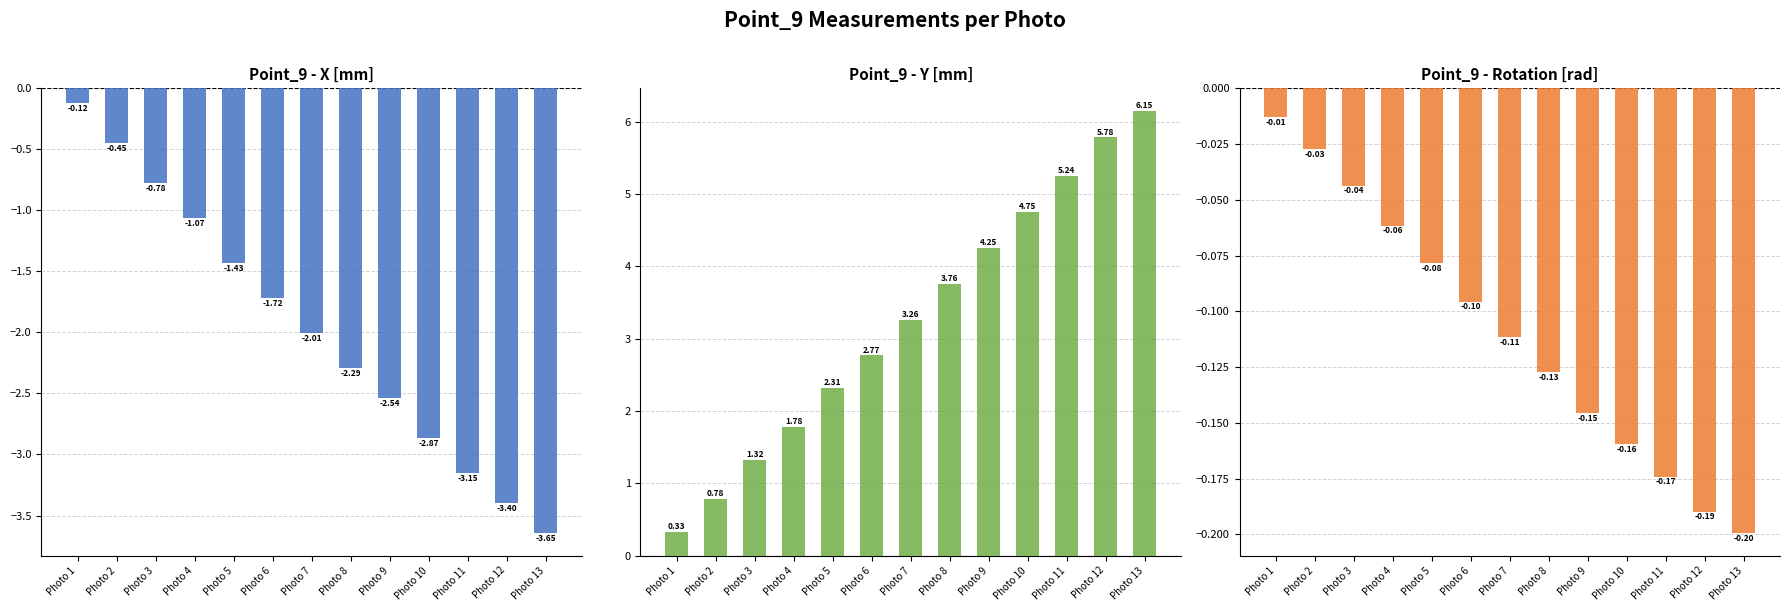

Rank the series by their maximum value, from lowest to highest.

Point_9 - X [mm], Point_9 - Rotation [rad], Point_9 - Y [mm]